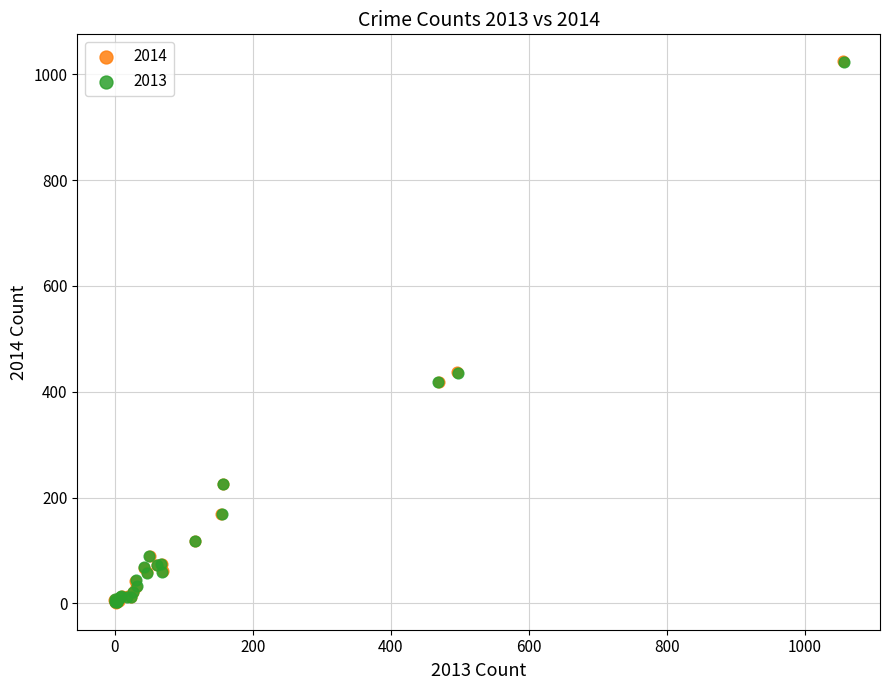

Which series has the widest spread of Y values?

2014